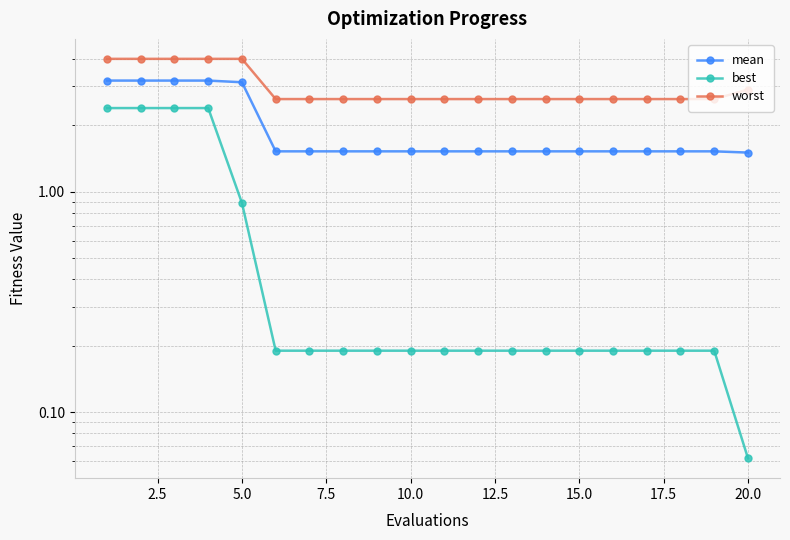

What position from the left is 17.5?

8